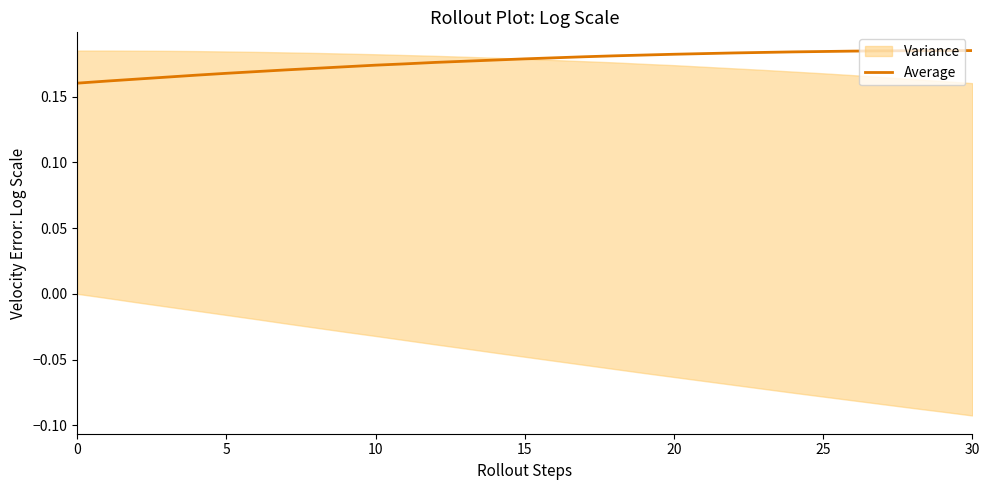

The chart shows a value of 0.3 at 28. True or false?

False